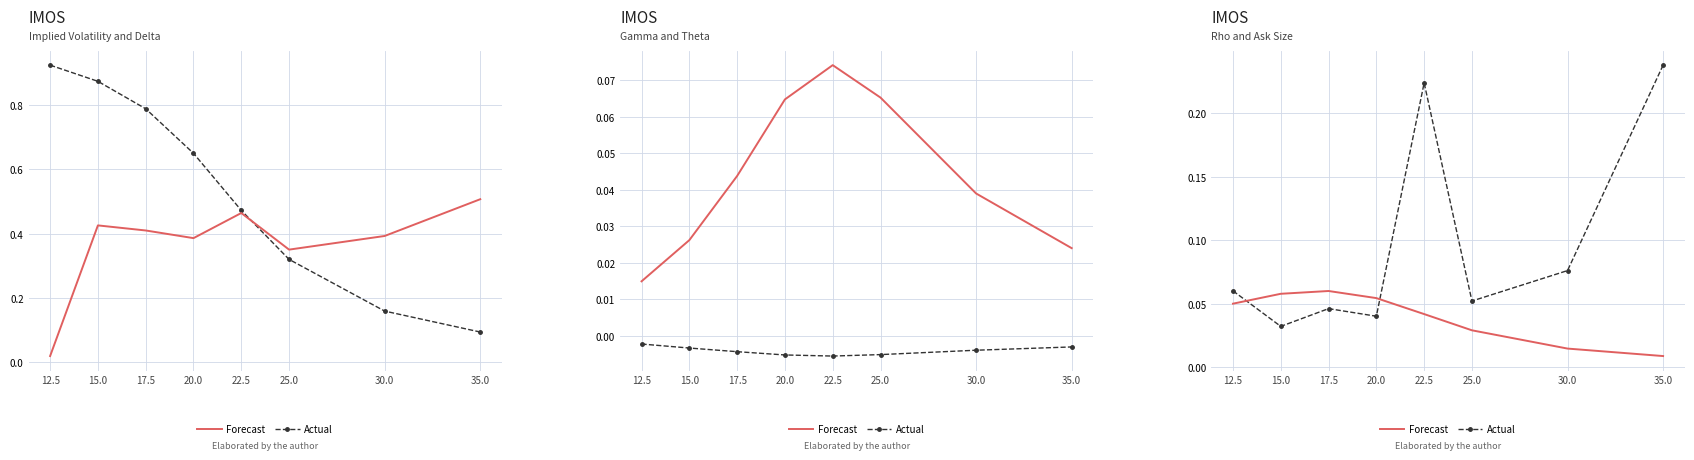

How many distinct data groups are displayed?

2